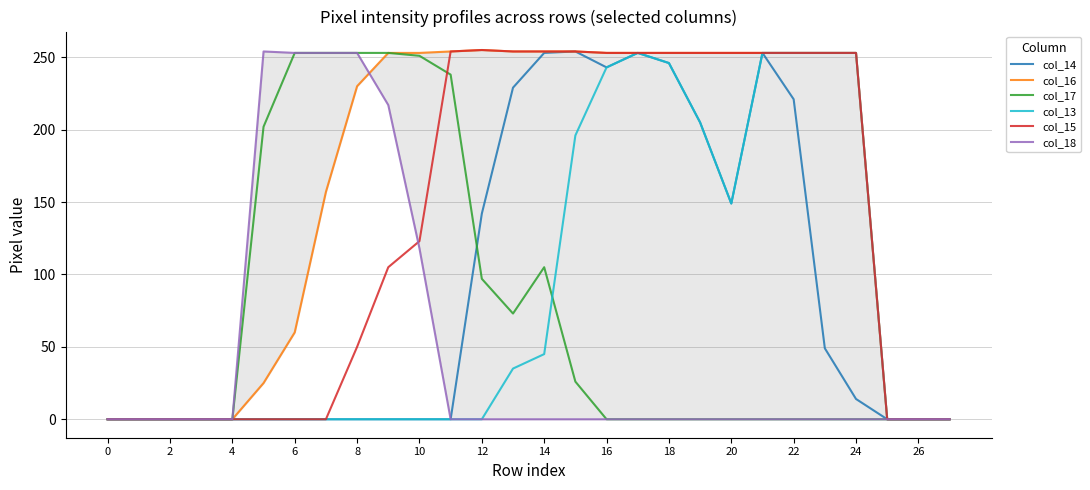

Does the chart display data point markers on the line(s)?

No